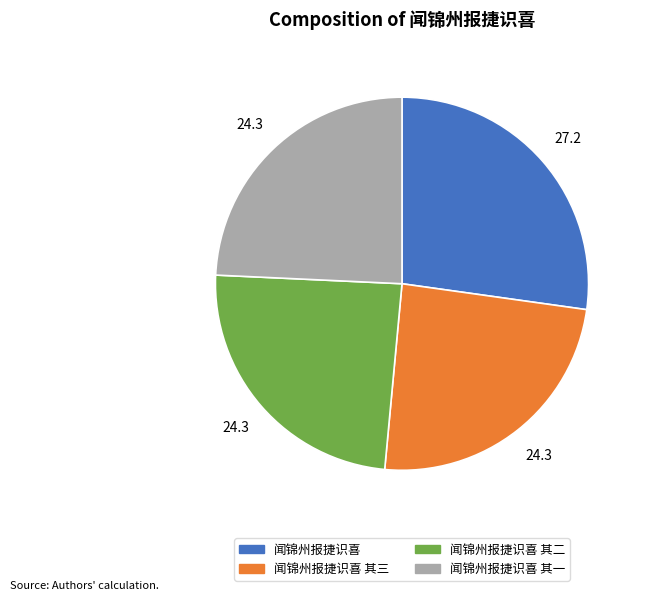

Is there any slice that represents more than half of the pie?

No